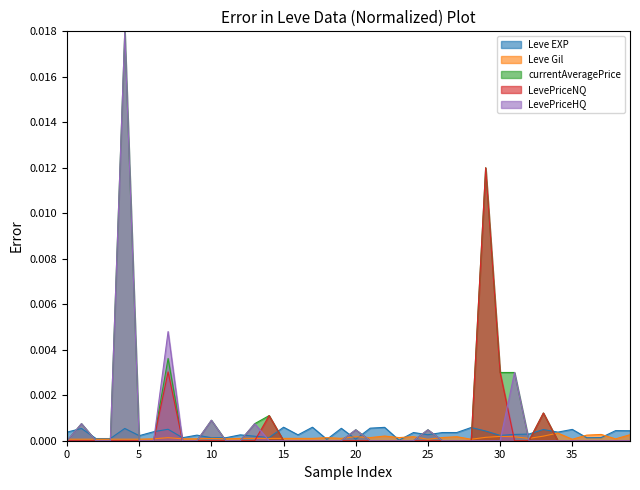

Is it true that LevePriceHQ equals 0.0 at 15?

True